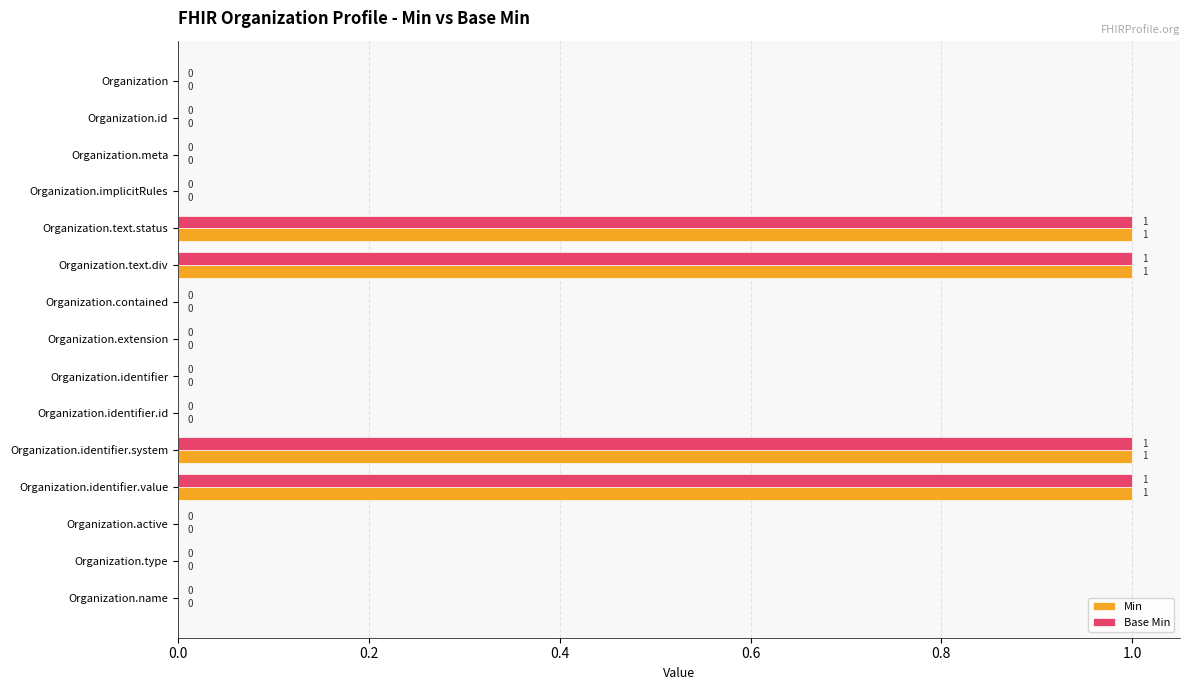

How many Base Min values are between 0 and 1?

15